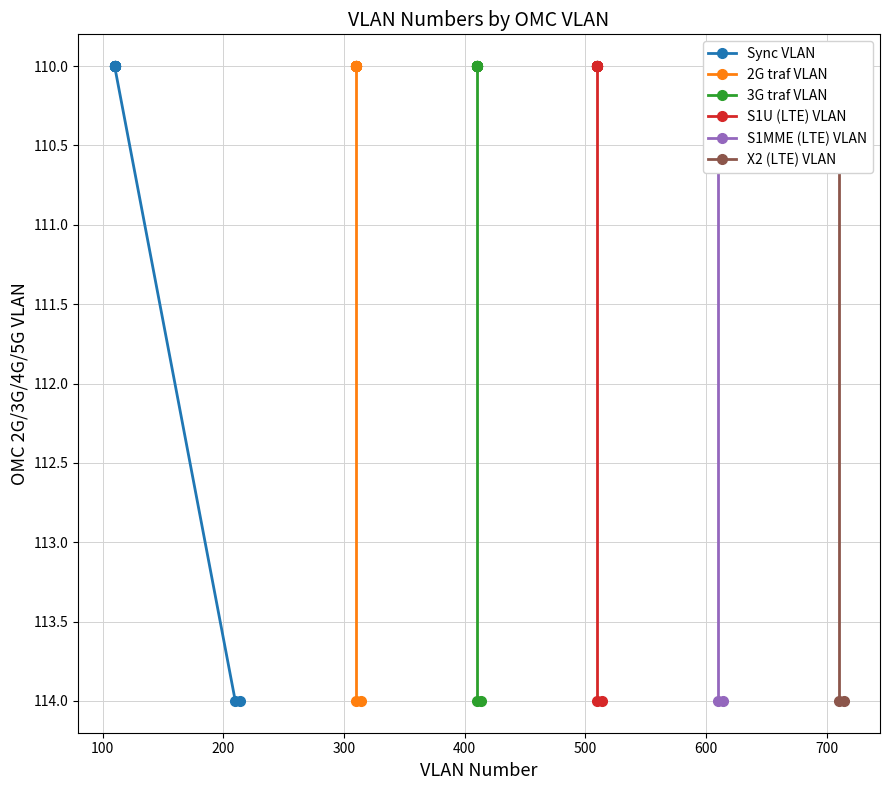

True or false: S1U (LTE) VLAN and X2 (LTE) VLAN cross at least once.

False